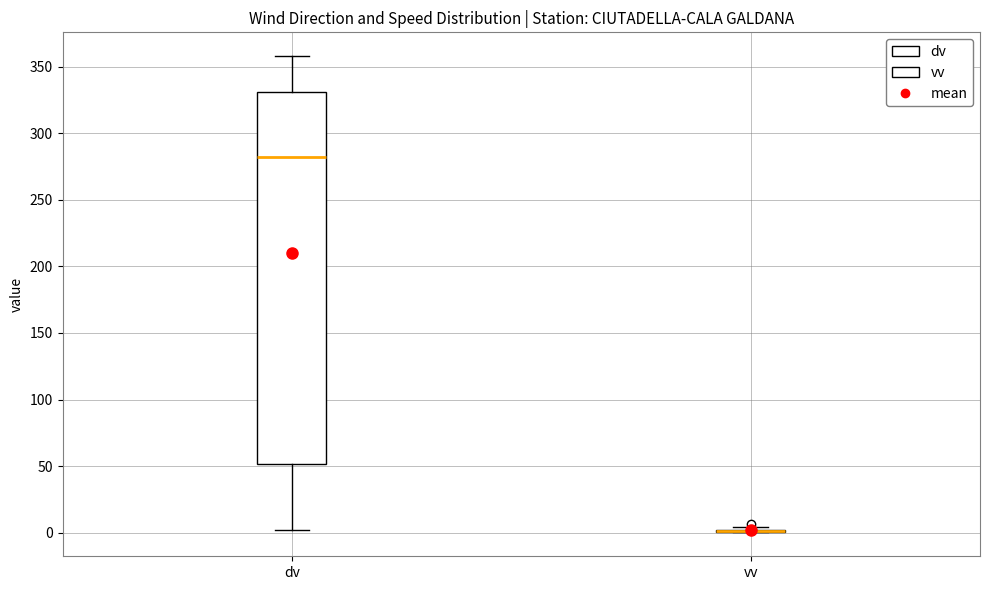

Reading left to right, read every box against the y-axis: the position of its median line, the range the box covers, and the ends of its whiskers. The values are not printed on the chart, so give them approximately, as read against the axis.

dv: median 285, box 50 to 330, whiskers 0 to 360
vv: box collapsed to a line at 0, whiskers 0 to 5